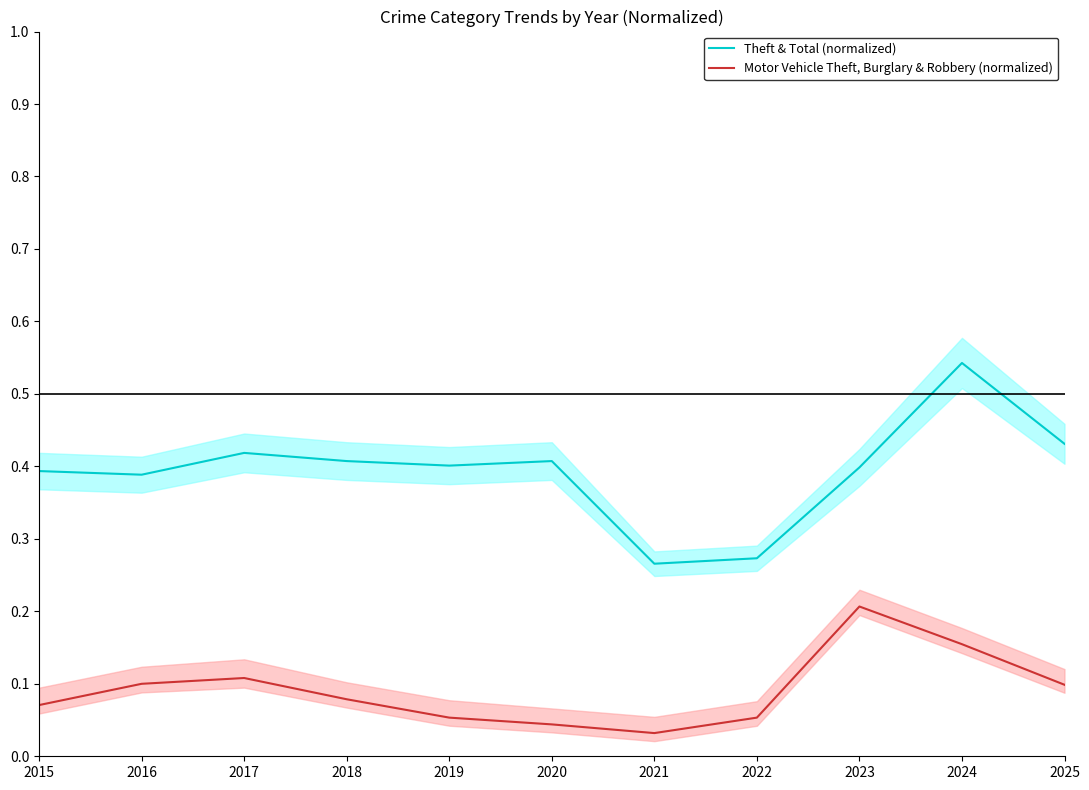

Which category has the lowest value in the Motor Vehicle Theft, Burglary & Robbery (normalized) series?

2021